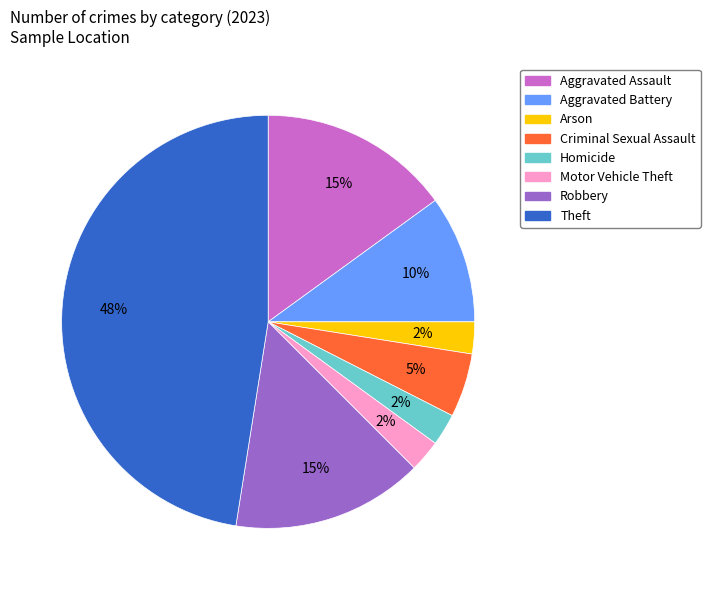

How many slices are in this pie chart?

8